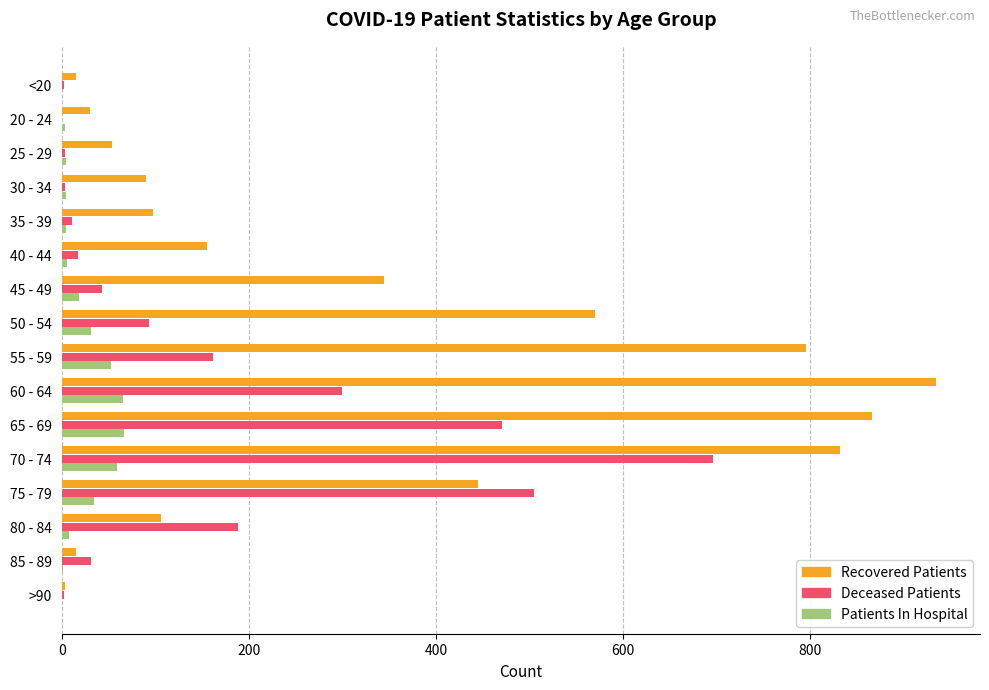

Which series changed the most between 25 - 29 and 70 - 74?

Recovered Patients